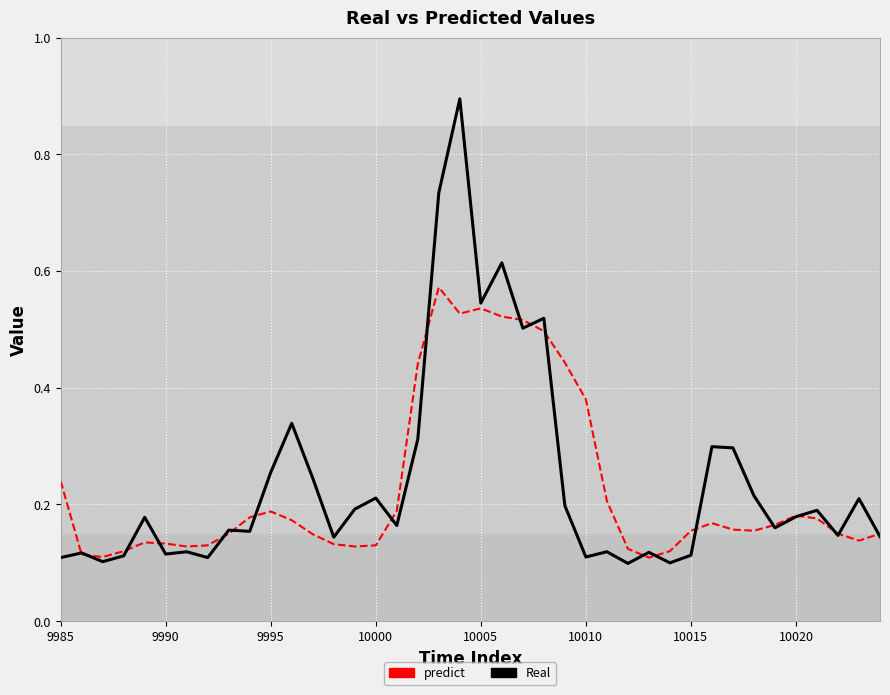

What is the greatest value displayed?

0.9